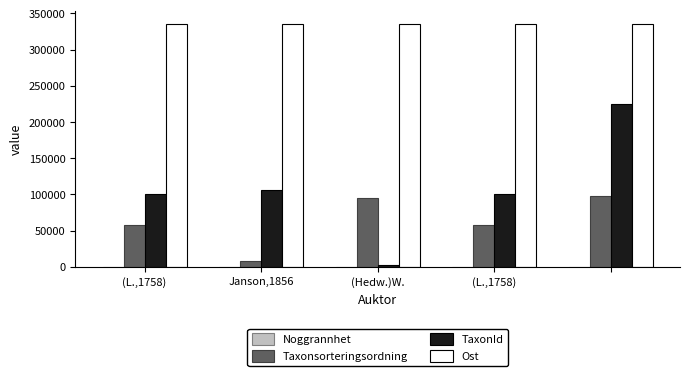

Which series has the largest total across all categories?

Ost